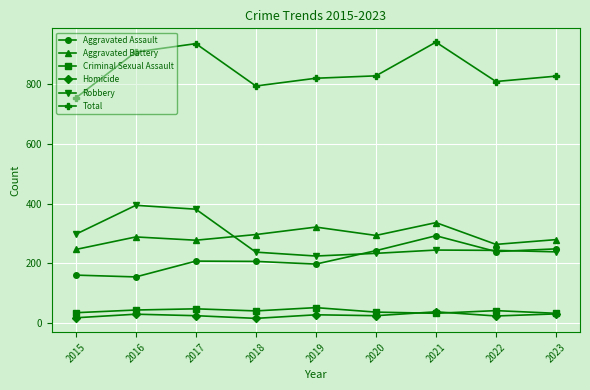

What is the spread (max minus min) of values at 2020?

804